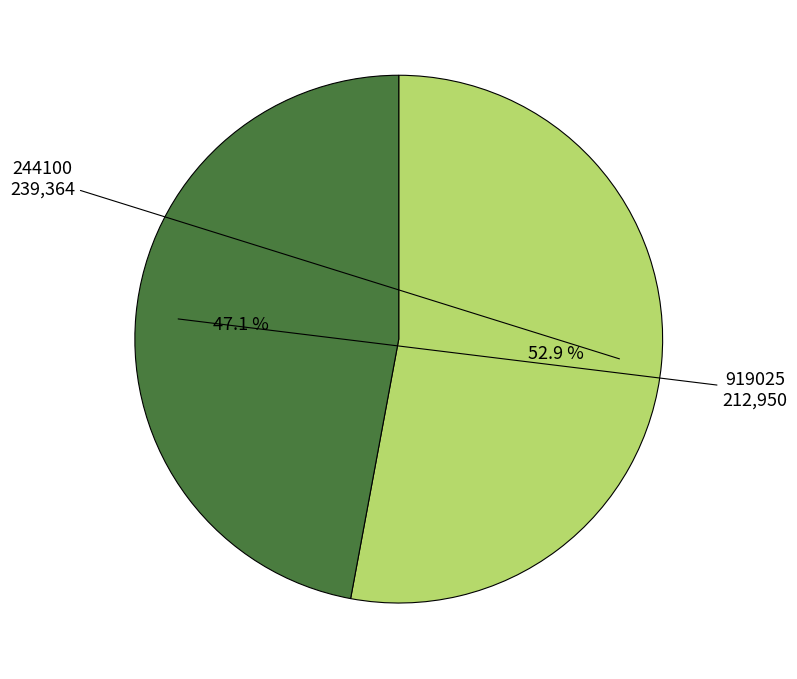

How many segments does this pie chart have?

2